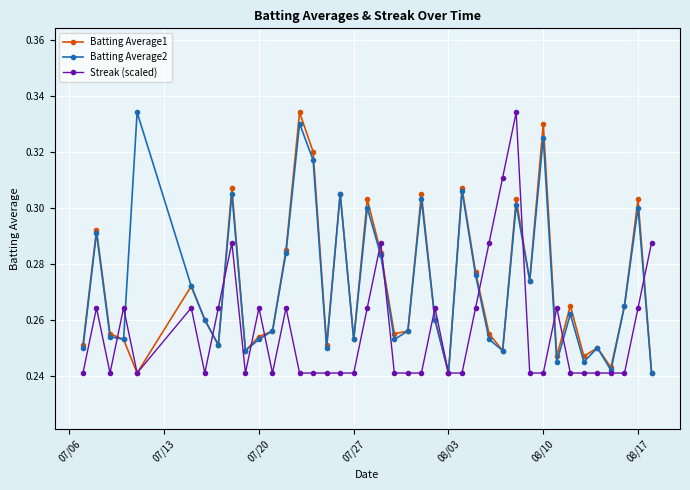

How many Batting Average1 values are between 0 and 1?

40